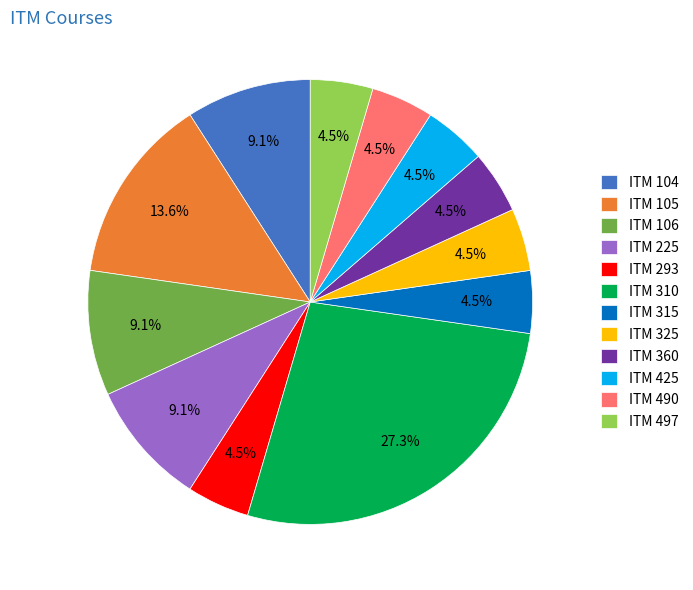

True or false: ITM 105 accounts for 7% of the total.

False